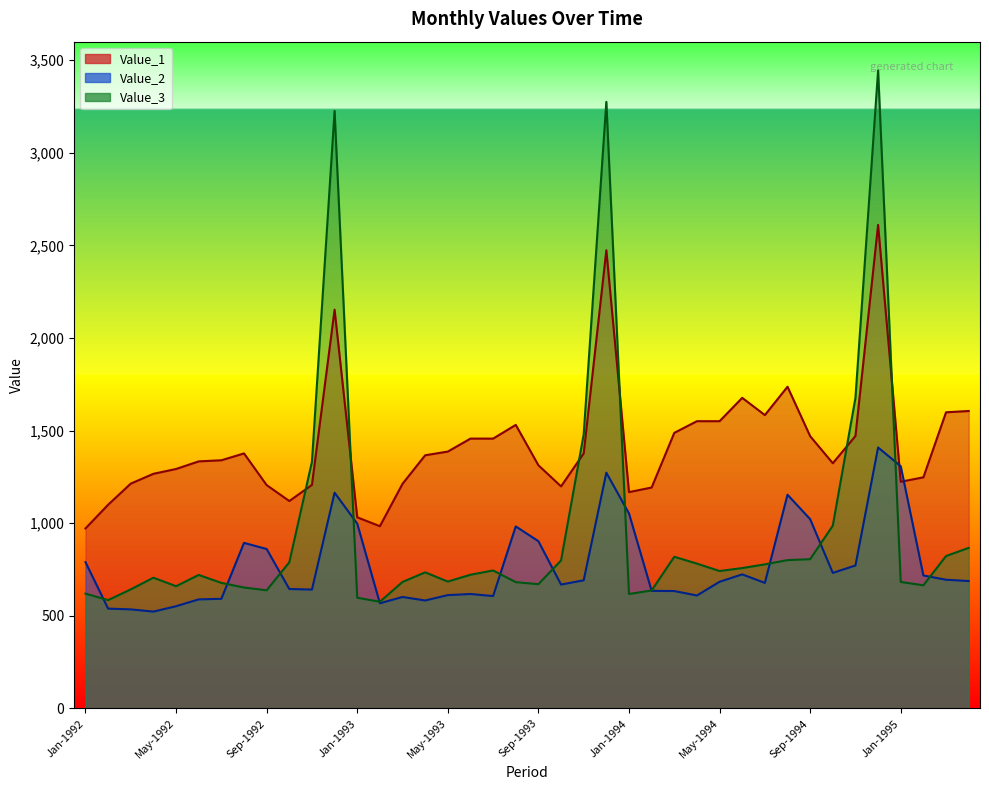

Reading left to right, extract all data points from this chart.

Value_1: Jan-1992=972	Feb-1992=1100	Mar-1992=1214	Apr-1992=1267	May-1992=1293	Jun-1992=1334	Jul-1992=1340	Aug-1992=1377	Sep-1992=1206	Oct-1992=1120	Nov-1992=1207	Dec-1992=2153	Jan-1993=1032	Feb-1993=984	Mar-1993=1213	Apr-1993=1367	May-1993=1387	Jun-1993=1457	Jul-1993=1457	Aug-1993=1531	Sep-1993=1313	Oct-1993=1199	Nov-1993=1377	Dec-1993=2474	Jan-1994=1168	Feb-1994=1193	Mar-1994=1488	Apr-1994=1551	May-1994=1551	Jun-1994=1677	Jul-1994=1584	Aug-1994=1737	Sep-1994=1470	Oct-1994=1324	Nov-1994=1471	Dec-1994=2611	Jan-1995=1224	Feb-1995=1248	Mar-1995=1599	Apr-1995=1606
Value_2: Jan-1992=790	Feb-1992=539	Mar-1992=535	Apr-1992=523	May-1992=552	Jun-1992=589	Jul-1992=592	Aug-1992=894	Sep-1992=861	Oct-1992=645	Nov-1992=642	Dec-1992=1165	Jan-1993=998	Feb-1993=568	Mar-1993=602	Apr-1993=583	May-1993=612	Jun-1993=618	Jul-1993=607	Aug-1993=983	Sep-1993=903	Oct-1993=669	Nov-1993=692	Dec-1993=1273	Jan-1994=1053	Feb-1994=635	Mar-1994=634	Apr-1994=610	May-1994=684	Jun-1994=724	Jul-1994=678	Aug-1994=1154	Sep-1994=1022	Oct-1994=732	Nov-1994=772	Dec-1994=1409	Jan-1995=1308	Feb-1995=718	Mar-1995=695	Apr-1995=688
Value_3: Jan-1992=620	Feb-1992=585	Mar-1992=643	Apr-1992=706	May-1992=660	Jun-1992=721	Jul-1992=678	Aug-1992=653	Sep-1992=638	Oct-1992=789	Nov-1992=1332	Dec-1992=3226	Jan-1993=598	Feb-1993=576	Mar-1993=683	Apr-1993=735	May-1993=685	Jun-1993=722	Jul-1993=745	Aug-1993=682	Sep-1993=671	Oct-1993=799	Nov-1993=1480	Dec-1993=3275	Jan-1994=618	Feb-1994=637	Mar-1994=819	Apr-1994=782	May-1994=742	Jun-1994=758	Jul-1994=778	Aug-1994=801	Sep-1994=806	Oct-1994=987	Nov-1994=1677	Dec-1994=3445	Jan-1995=683	Feb-1995=665	Mar-1995=823	Apr-1995=867